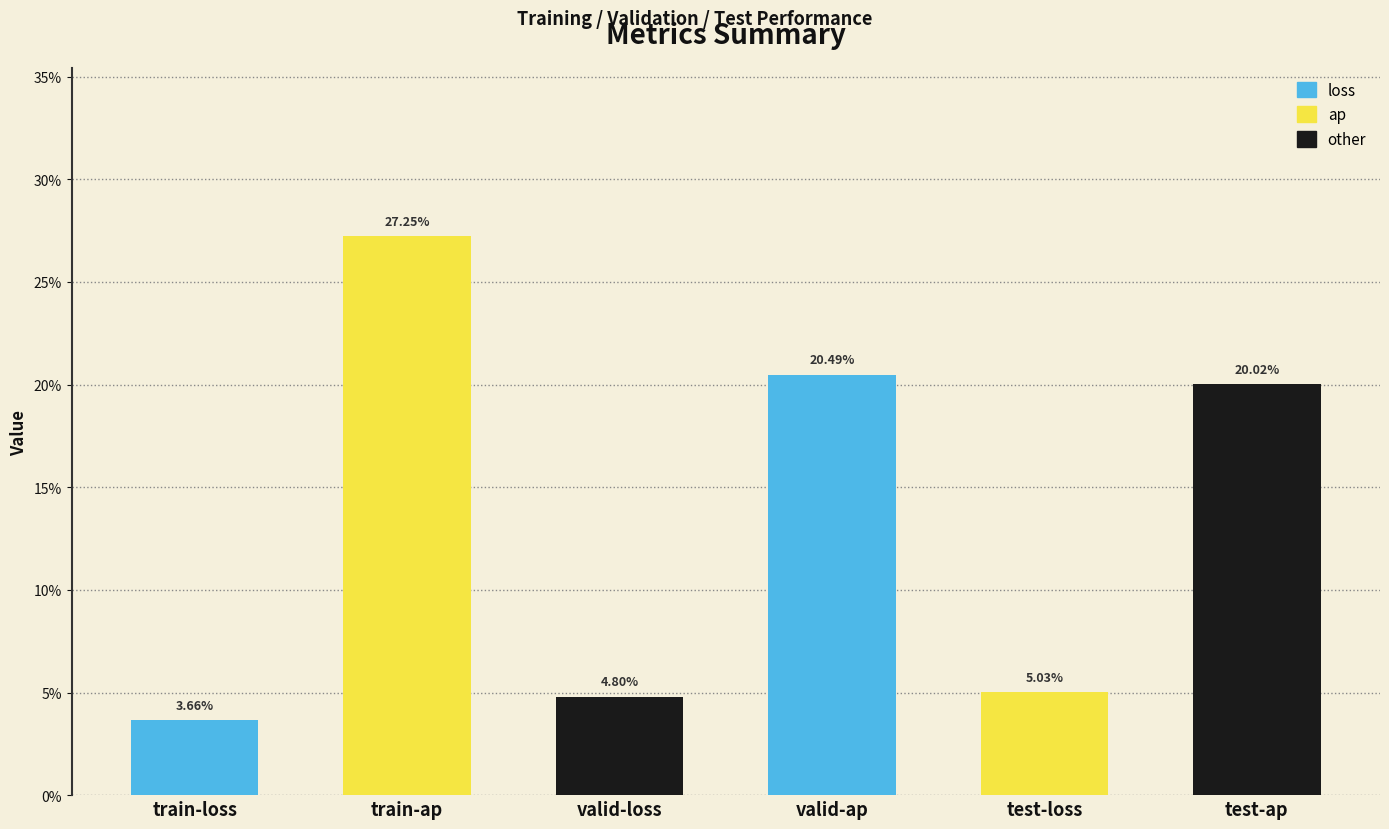

Are the bars horizontal?

No